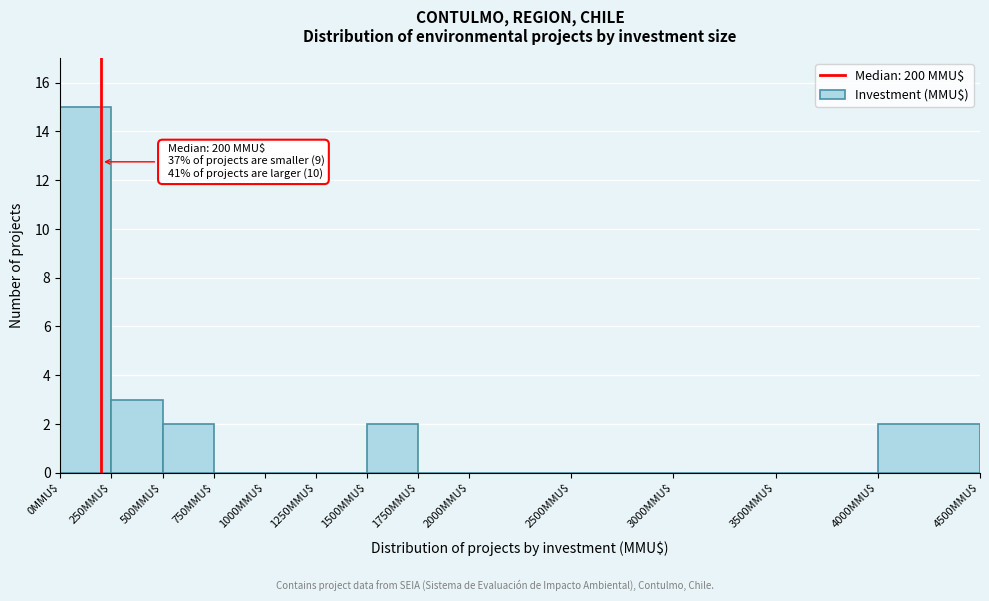

Over which range of the x-axis is the bar tallest?

0 to 250